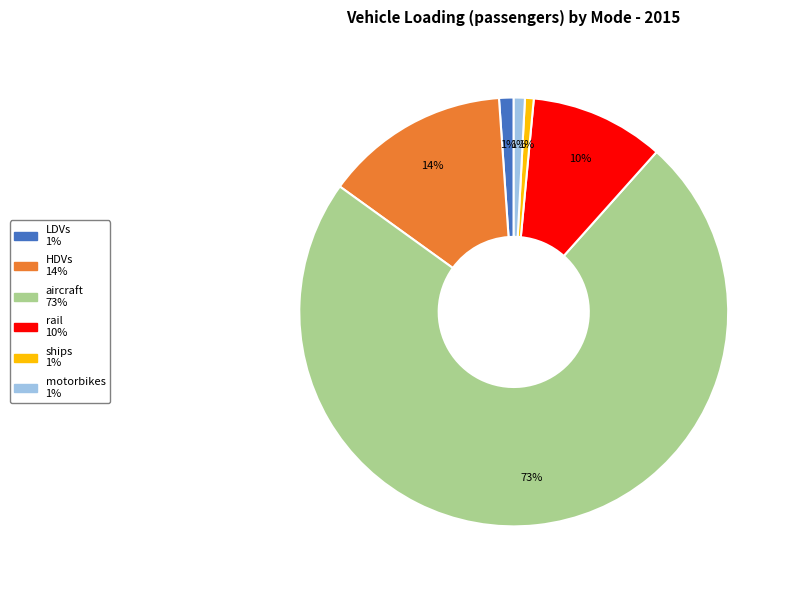

How many slices are in this pie chart?

6